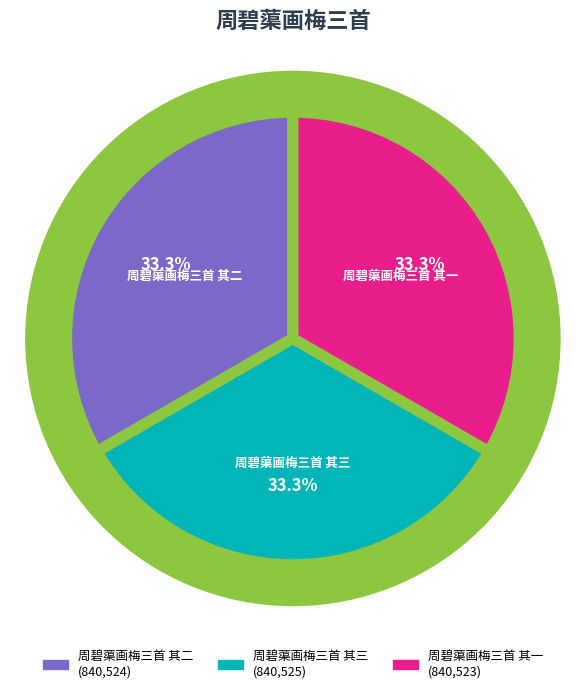

Rank the categories by value from lowest to highest.

周碧蕖画梅三首 其一, 周碧蕖画梅三首 其二, 周碧蕖画梅三首 其三